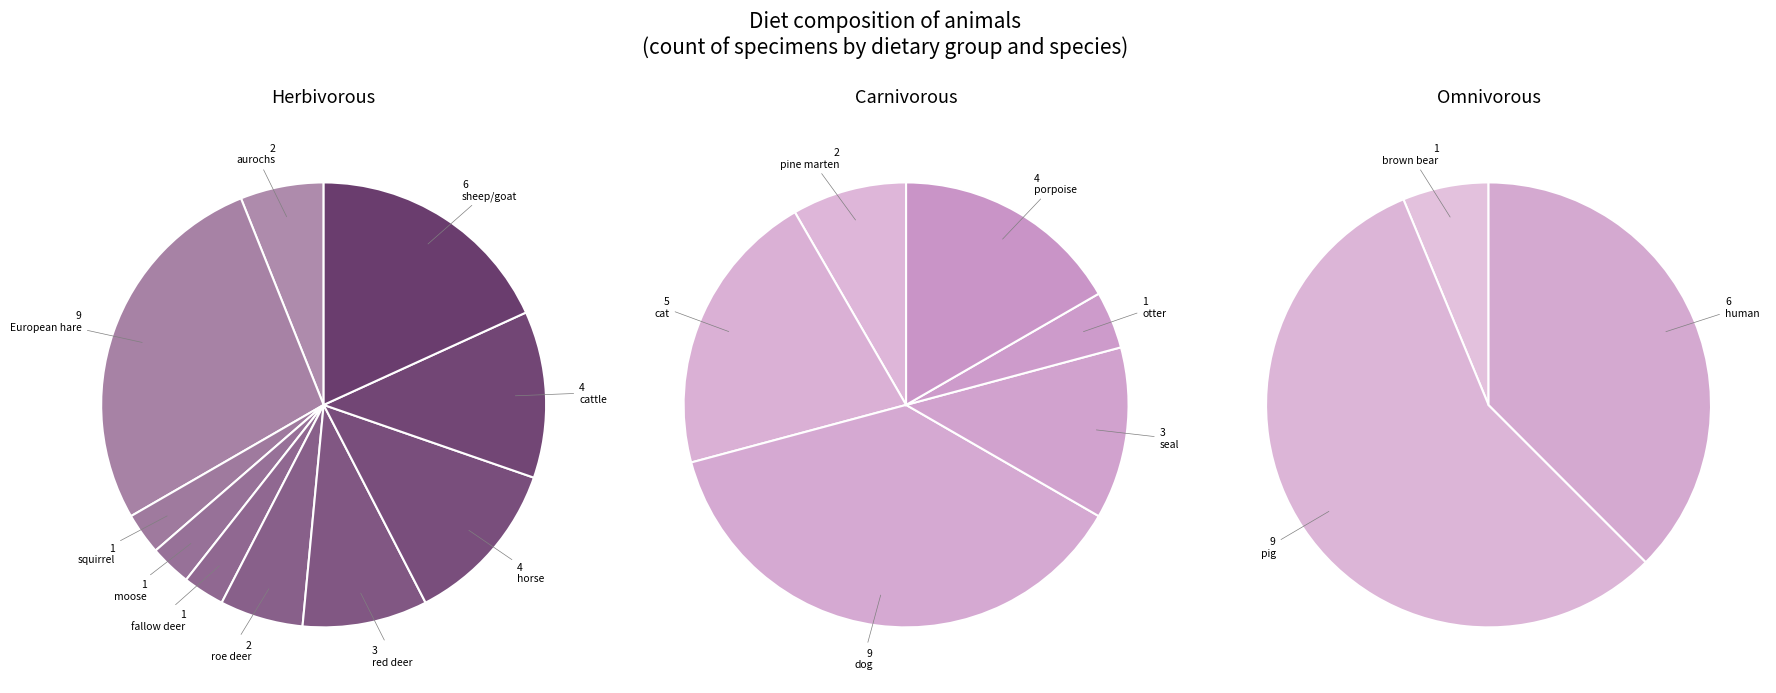

Does carnivorous represent more than half of the total?

No